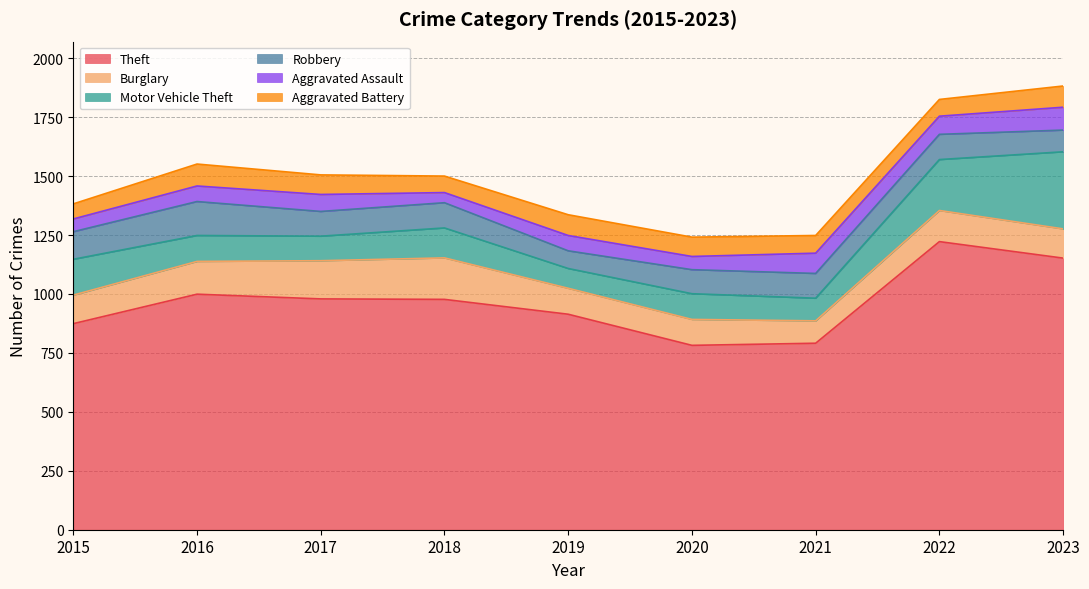

How many lines are shown in the chart?

6